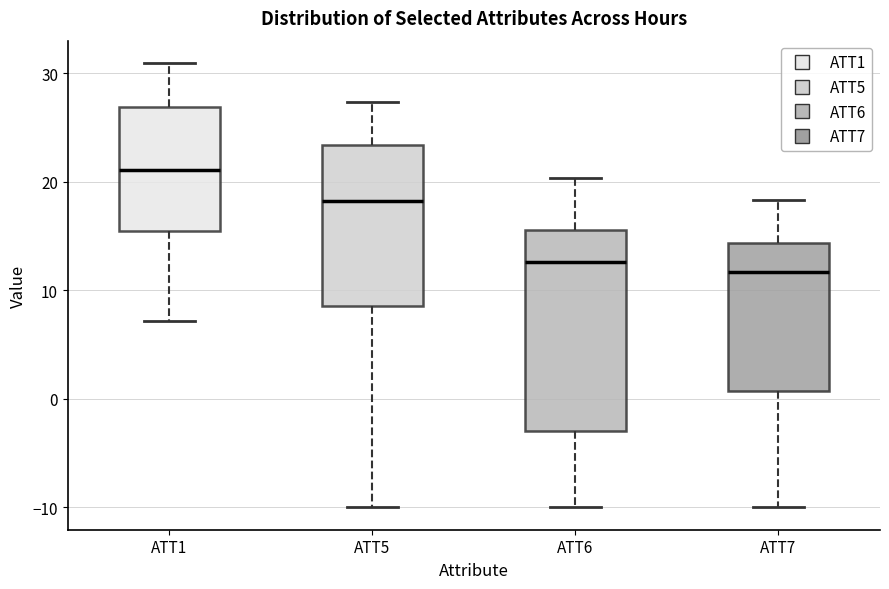

Reading left to right, read every box against the y-axis: the position of its median line, the range the box covers, and the ends of its whiskers. The values are not printed on the chart, so give them approximately, as read against the axis.

ATT1: median 21, box 15 to 27, whiskers 7 to 31
ATT5: median 18, box 9 to 23, whiskers -10 to 27
ATT6: median 13, box -3 to 16, whiskers -10 to 20
ATT7: median 12, box 1 to 14, whiskers -10 to 18